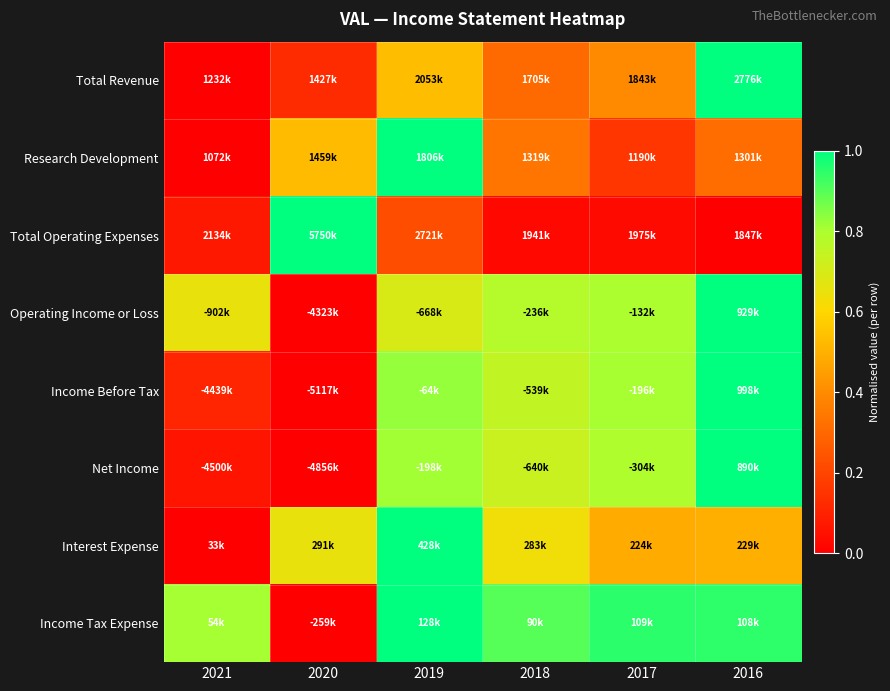

Reading right to left, extract all data points from this chart.

Total Revenue: 2016=1.0	2017=0.4	2018=0.3	2019=0.5	2020=0.1	2021=0.0
Research Development: 2016=0.3	2017=0.2	2018=0.3	2019=1.0	2020=0.5	2021=0.0
Total Operating Expenses: 2016=0.0	2017=0.0	2018=0.0	2019=0.2	2020=1.0	2021=0.1
Operating Income or Loss: 2016=1.0	2017=0.8	2018=0.8	2019=0.7	2020=0.0	2021=0.7
Income Before Tax: 2016=1.0	2017=0.8	2018=0.7	2019=0.8	2020=0.0	2021=0.1
Net Income: 2016=1.0	2017=0.8	2018=0.7	2019=0.8	2020=0.0	2021=0.1
Interest Expense: 2016=0.5	2017=0.5	2018=0.6	2019=1.0	2020=0.7	2021=0.0
Income Tax Expense: 2016=0.9	2017=1.0	2018=0.9	2019=1.0	2020=0.0	2021=0.8